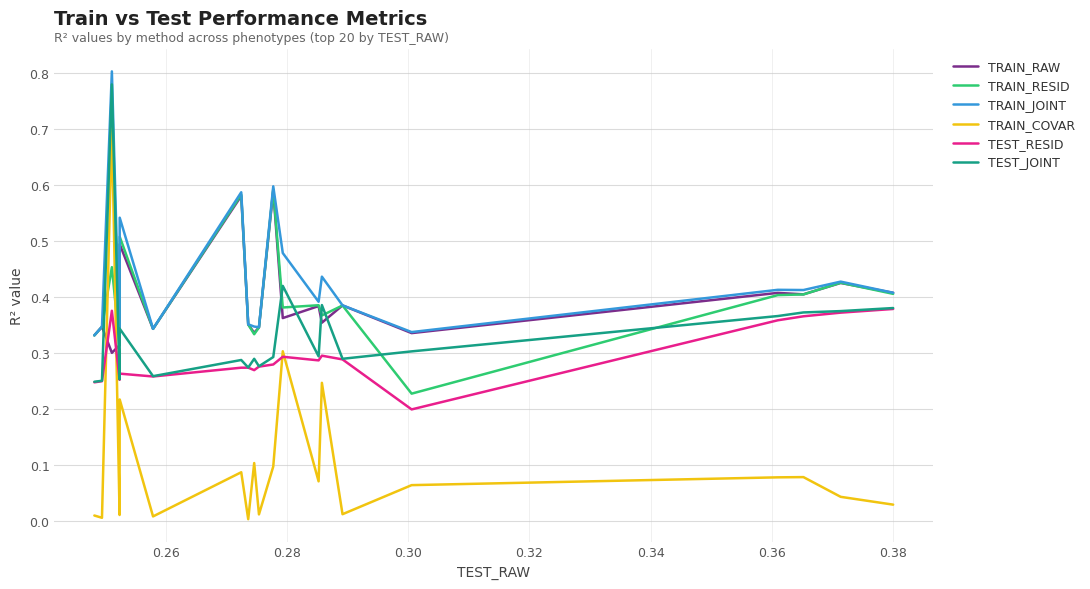

Rank the series by their maximum value, from highest to lowest.

TRAIN_JOINT, TEST_JOINT, TRAIN_COVAR, TRAIN_RESID, TRAIN_RAW, TEST_RESID